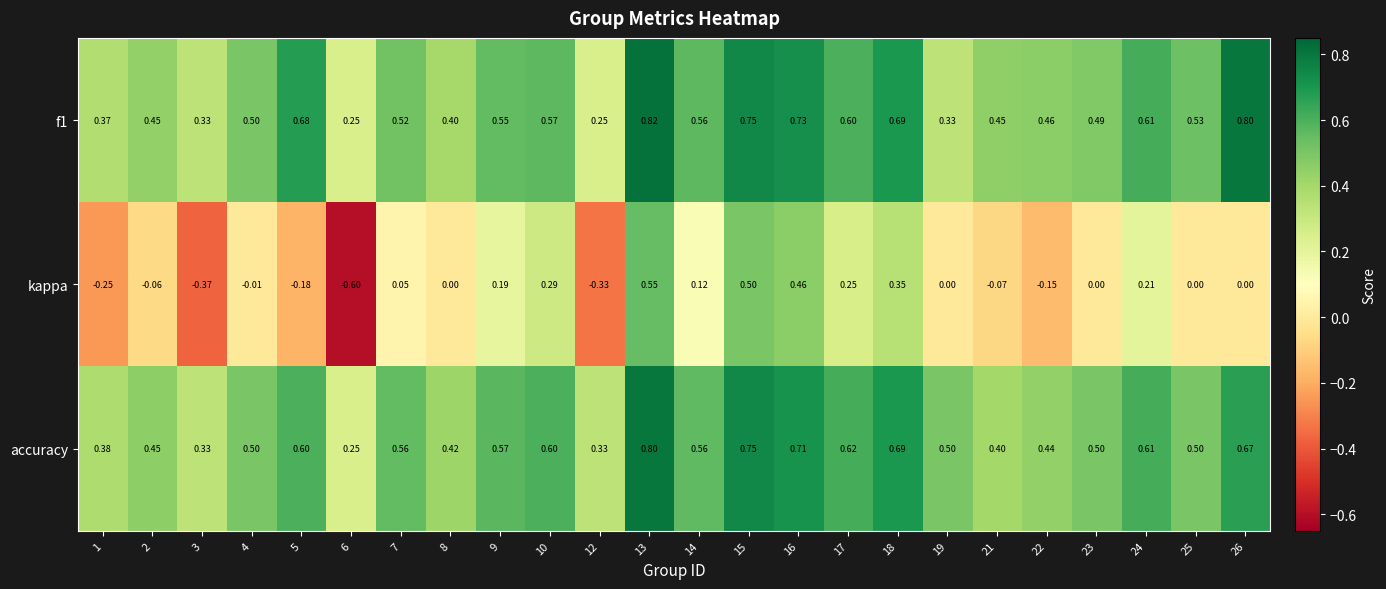

Which series has the largest total across all categories?

accuracy